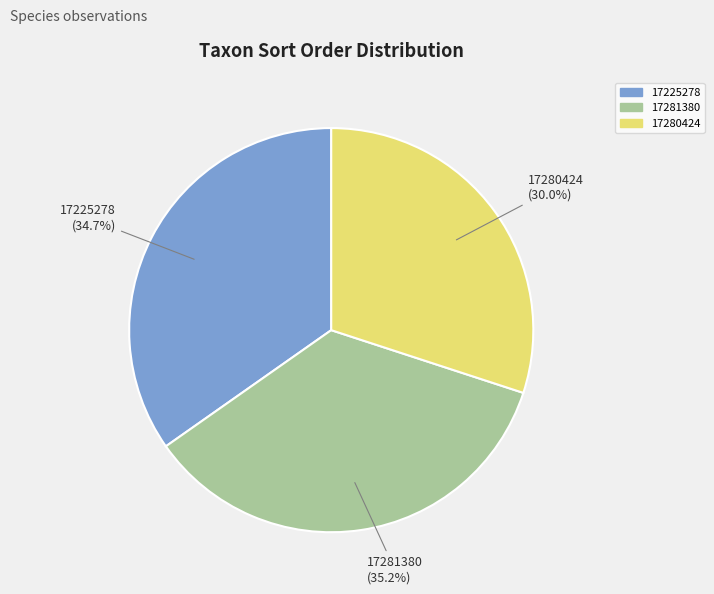

Is it true that 17281380 is 35% of the pie?

True